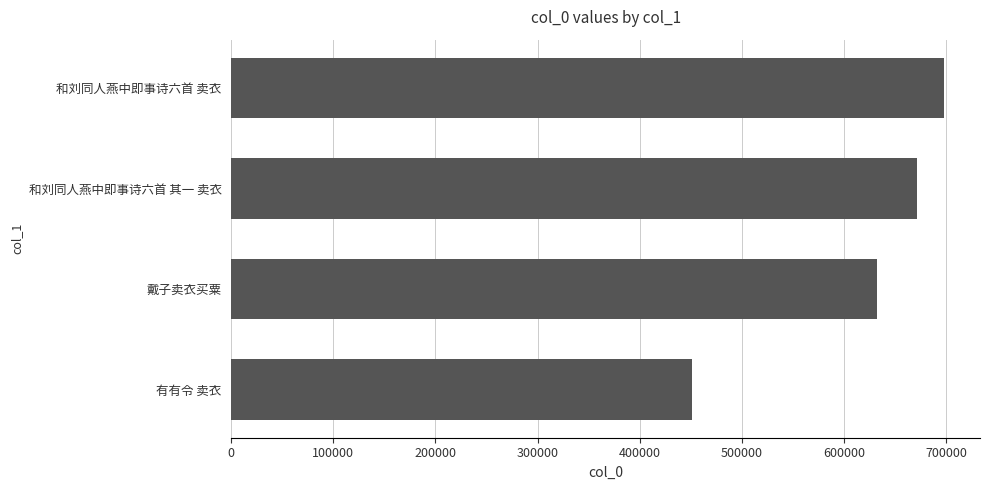

Reading top to bottom, extract all data points from this chart.

698349	671842	632041	451104